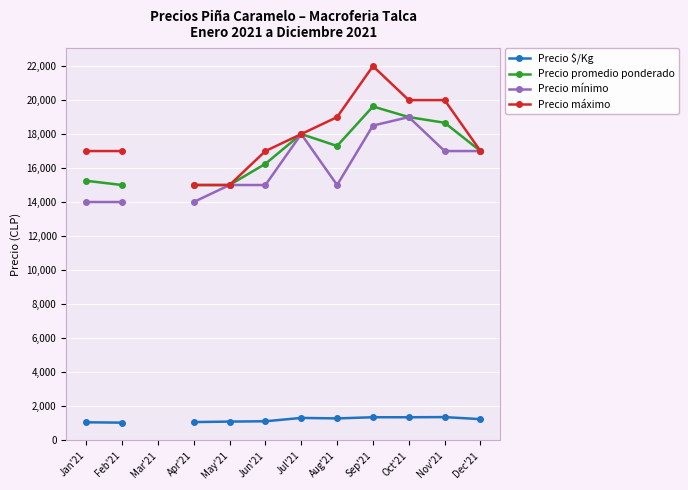

True or false: Precio promedio ponderado and Precio mínimo cross at least once.

False